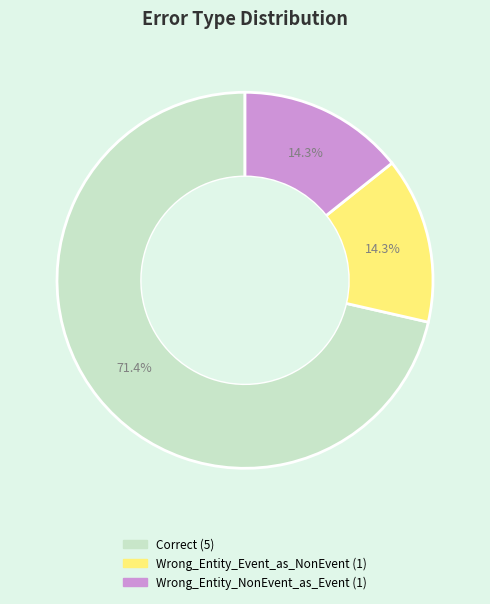

To the nearest percent, what is the difference between the largest and smallest slice percentages?

57%